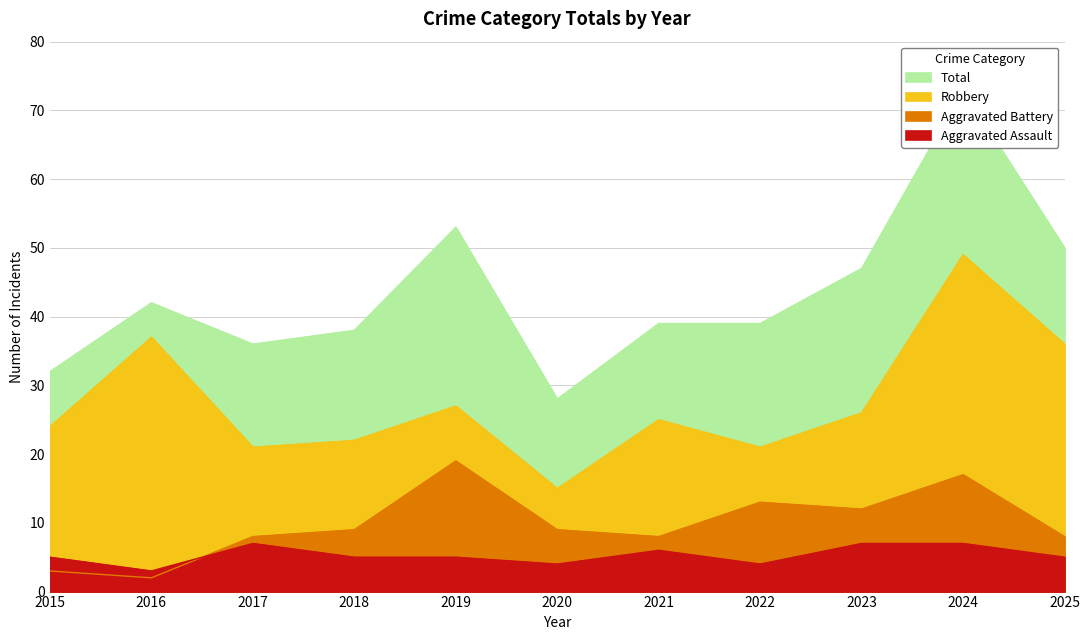

Where do Aggravated Battery and Aggravated Assault first cross each other?

2016 and 2017